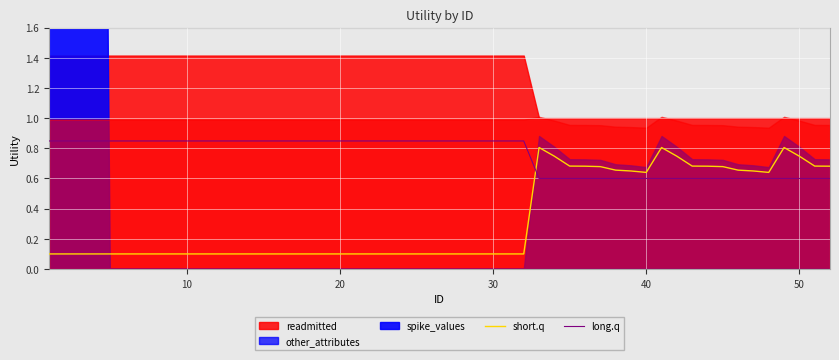

What is the value of the other_attributes point at the 14th from the left?

0.7